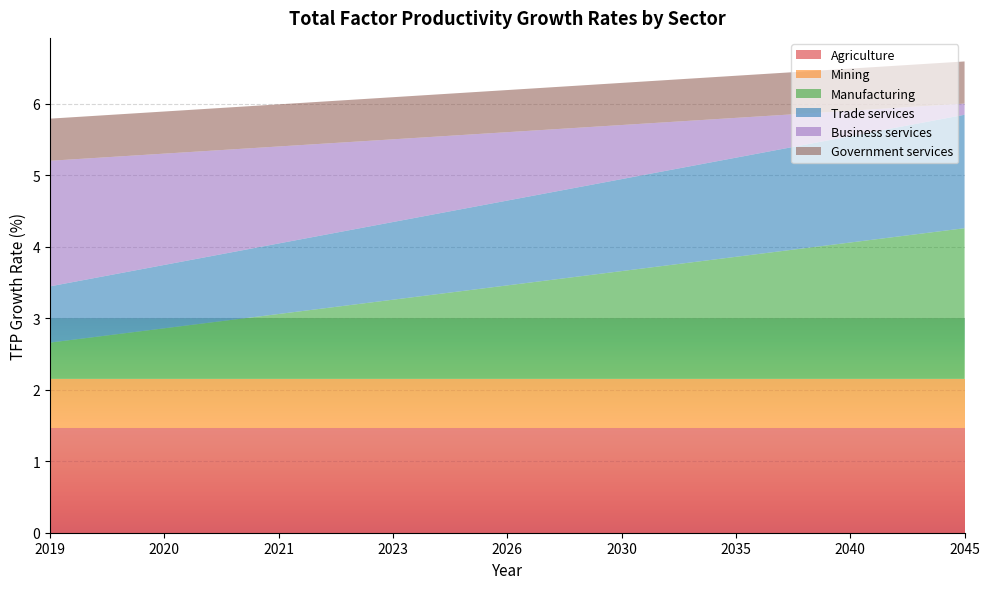

Reading left to right, extract all data points from this chart.

Agriculture: 1.5	1.5	1.5	1.5	1.5	1.5	1.5	1.5	1.5
Mining: 0.7	0.7	0.7	0.7	0.7	0.7	0.7	0.7	0.7
Manufacturing: 0.5	0.7	0.9	1.1	1.3	1.5	1.7	1.9	2.1
Trade services: 0.8	0.9	1.0	1.1	1.2	1.3	1.4	1.5	1.6
Business services: 1.8	1.6	1.4	1.2	1.0	0.8	0.6	0.4	0.2
Government services: 0.6	0.6	0.6	0.6	0.6	0.6	0.6	0.6	0.6